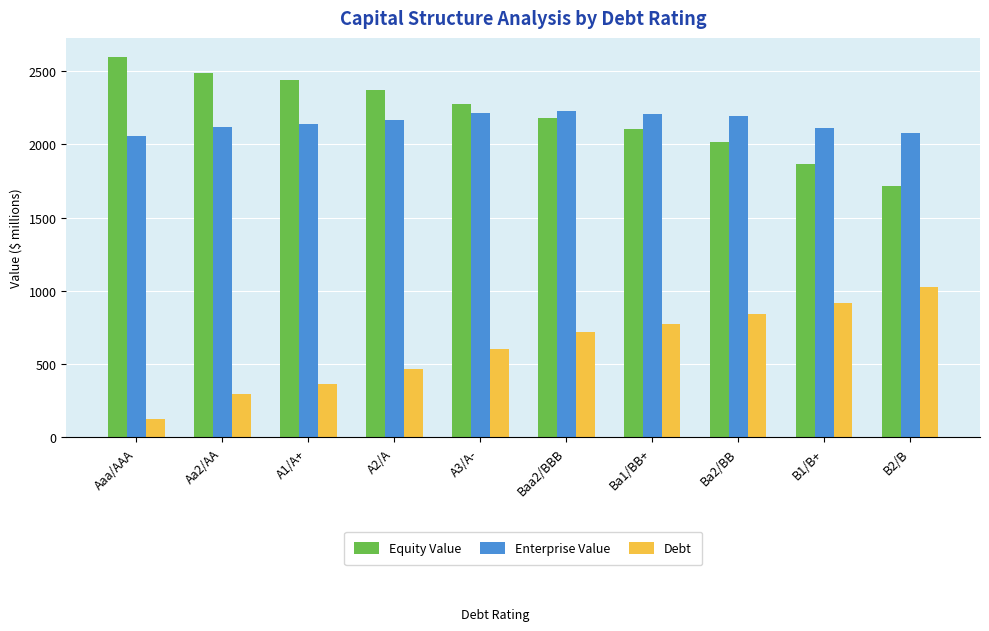

What is the difference between the maximum and minimum values in the Debt series?

900.8